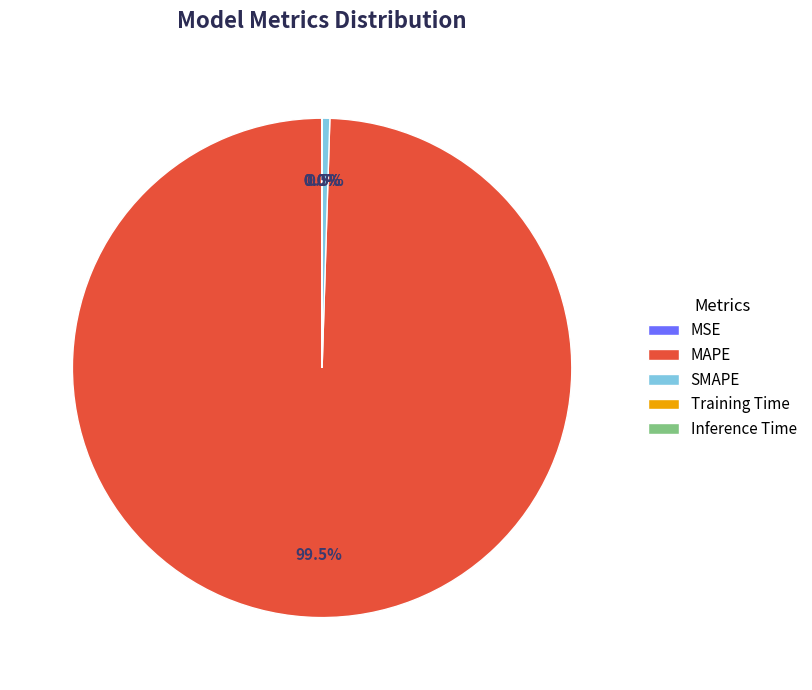

Which slice is the largest?

MAPE